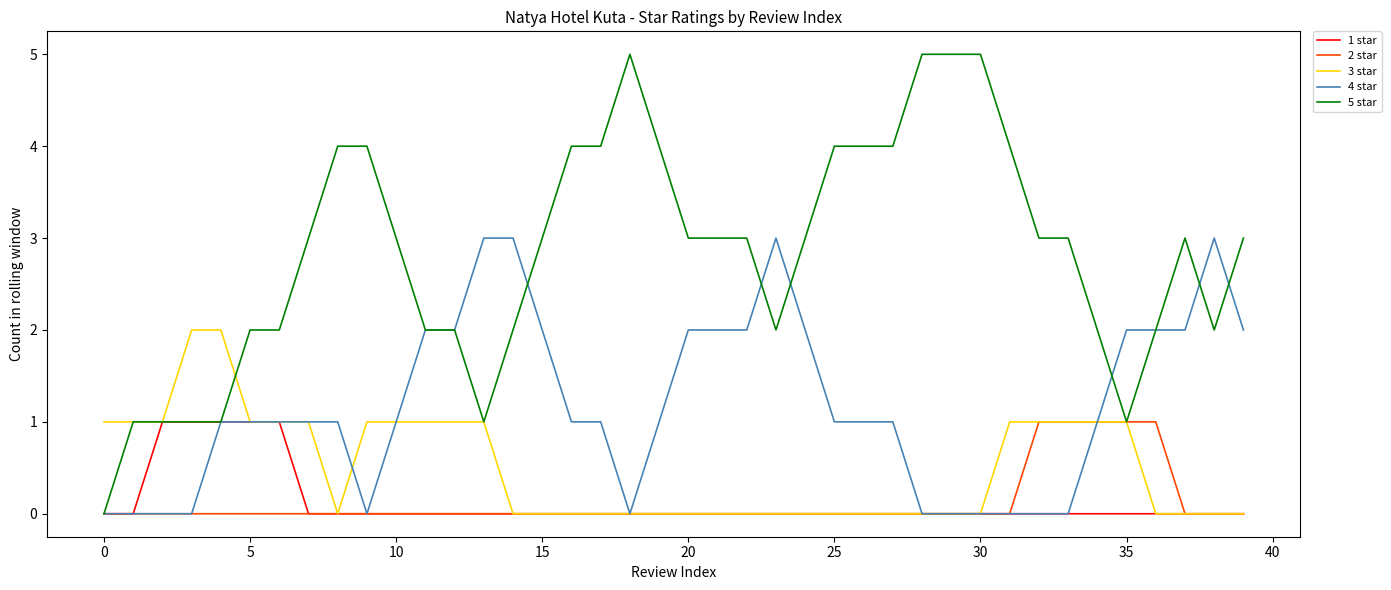

Which series has the largest range (max minus min)?

5 star